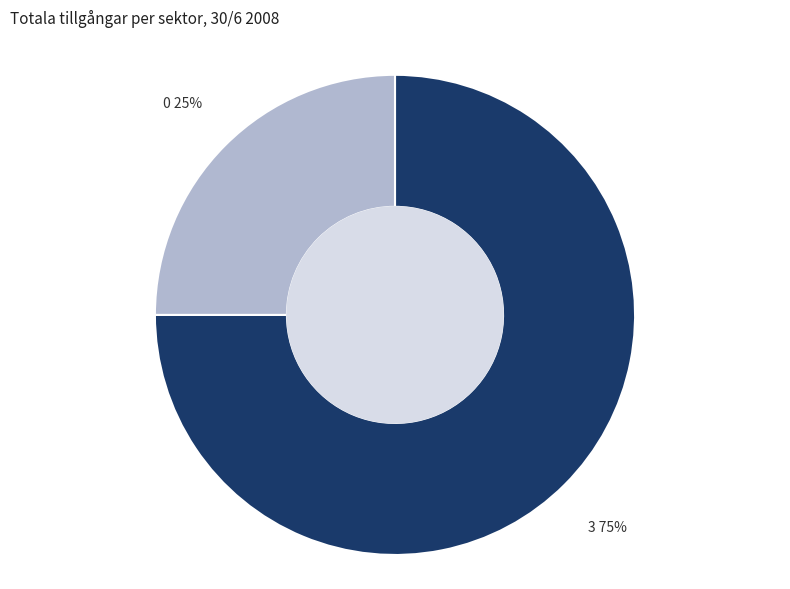

Does any single category account for the majority?

Yes